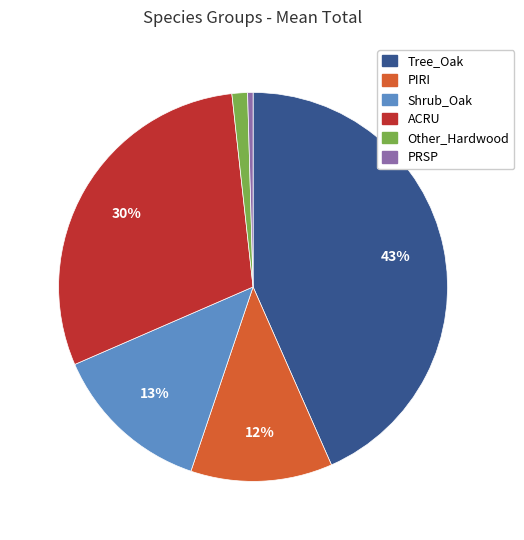

Is there a majority slice in this chart?

No